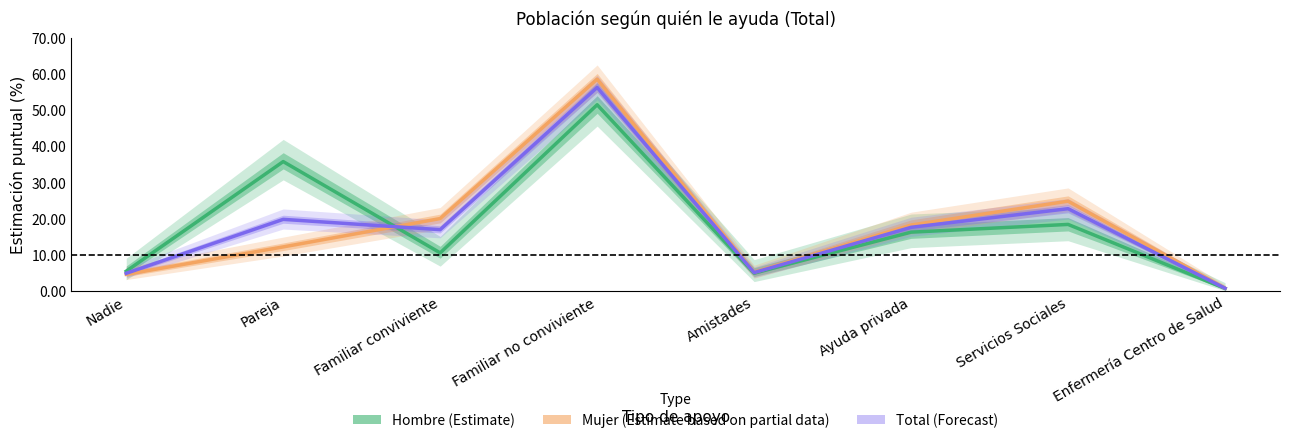

What position from the right is Ayuda privada?

3